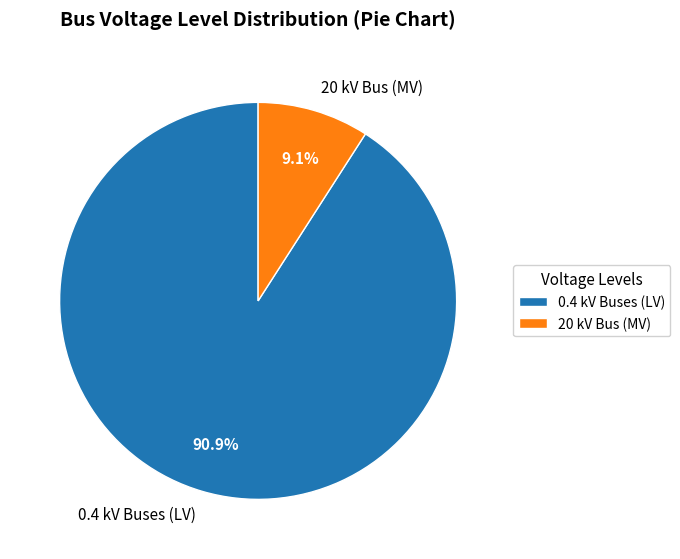

Which category has the smallest portion of the pie?

20 kV Bus (MV)